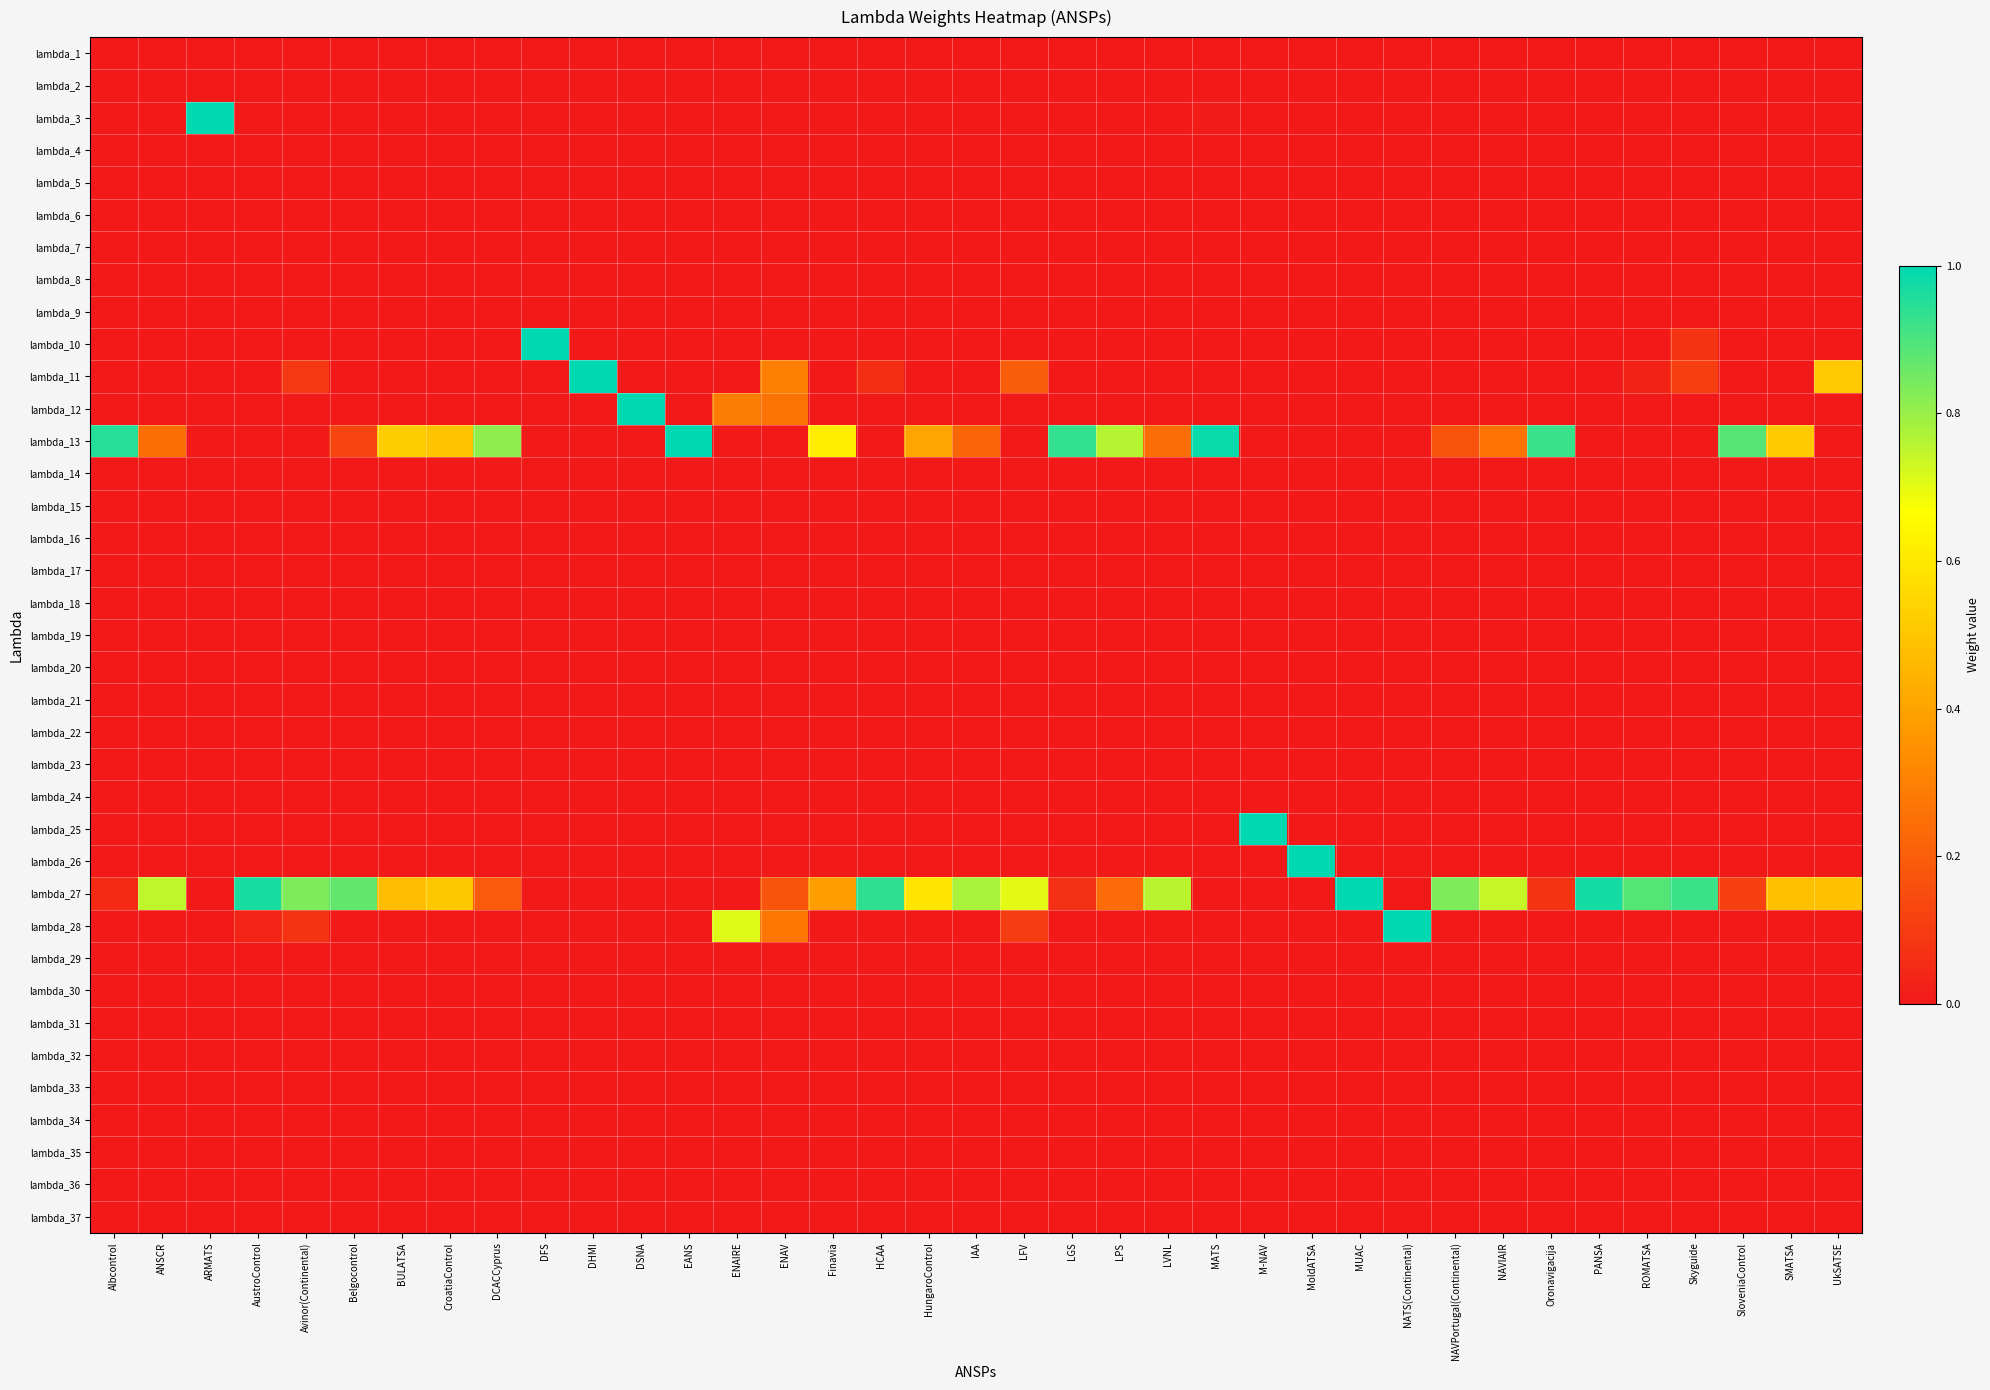

Reading right to left, list all the values displayed in this chart.

lambda_1: UkSATSE=0.0	SMATSA=0.0	SloveniaControl=0.0	Skyguide=0.0	ROMATSA=0.0	PANSA=0.0	Oronavigacija=0.0	NAVIAIR=0.0	NAVPortugal(Continental)=0.0	NATS(Continental)=0.0	MUAC=0.0	MoldATSA=0.0	M-NAV=0.0	MATS=0.0	LVNL=0.0	LPS=0.0	LGS=0.0	LFV=0.0	IAA=0.0	HungaroControl=0.0	HCAA=0.0	Finavia=0.0	ENAV=0.0	ENAIRE=0.0	EANS=0.0	DSNA=0.0	DHMI=0.0	DFS=0.0	DCACCyprus=0.0	CroatiaControl=0.0	BULATSA=0.0	Belgocontrol=0.0	Avinor(Continental)=0.0	AustroControl=0.0	ARMATS=0.0	ANSCR=0.0	Albcontrol=0.0
lambda_2: UkSATSE=0.0	SMATSA=0.0	SloveniaControl=0.0	Skyguide=0.0	ROMATSA=0.0	PANSA=0.0	Oronavigacija=0.0	NAVIAIR=0.0	NAVPortugal(Continental)=0.0	NATS(Continental)=0.0	MUAC=0.0	MoldATSA=0.0	M-NAV=0.0	MATS=0.0	LVNL=0.0	LPS=0.0	LGS=0.0	LFV=0.0	IAA=0.0	HungaroControl=0.0	HCAA=0.0	Finavia=0.0	ENAV=0.0	ENAIRE=0.0	EANS=0.0	DSNA=0.0	DHMI=0.0	DFS=0.0	DCACCyprus=0.0	CroatiaControl=0.0	BULATSA=0.0	Belgocontrol=0.0	Avinor(Continental)=0.0	AustroControl=0.0	ARMATS=0.0	ANSCR=0.0	Albcontrol=0.0
lambda_3: UkSATSE=0.0	SMATSA=0.0	SloveniaControl=0.0	Skyguide=0.0	ROMATSA=0.0	PANSA=0.0	Oronavigacija=0.0	NAVIAIR=0.0	NAVPortugal(Continental)=0.0	NATS(Continental)=0.0	MUAC=0.0	MoldATSA=0.0	M-NAV=0.0	MATS=0.0	LVNL=0.0	LPS=0.0	LGS=0.0	LFV=0.0	IAA=0.0	HungaroControl=0.0	HCAA=0.0	Finavia=0.0	ENAV=0.0	ENAIRE=0.0	EANS=0.0	DSNA=0.0	DHMI=0.0	DFS=0.0	DCACCyprus=0.0	CroatiaControl=0.0	BULATSA=0.0	Belgocontrol=0.0	Avinor(Continental)=0.0	AustroControl=0.0	ARMATS=1.0	ANSCR=0.0	Albcontrol=0.0
lambda_4: UkSATSE=0.0	SMATSA=0.0	SloveniaControl=0.0	Skyguide=0.0	ROMATSA=0.0	PANSA=0.0	Oronavigacija=0.0	NAVIAIR=0.0	NAVPortugal(Continental)=0.0	NATS(Continental)=0.0	MUAC=0.0	MoldATSA=0.0	M-NAV=0.0	MATS=0.0	LVNL=0.0	LPS=0.0	LGS=0.0	LFV=0.0	IAA=0.0	HungaroControl=0.0	HCAA=0.0	Finavia=0.0	ENAV=0.0	ENAIRE=0.0	EANS=0.0	DSNA=0.0	DHMI=0.0	DFS=0.0	DCACCyprus=0.0	CroatiaControl=0.0	BULATSA=0.0	Belgocontrol=0.0	Avinor(Continental)=0.0	AustroControl=0.0	ARMATS=0.0	ANSCR=0.0	Albcontrol=0.0
lambda_5: UkSATSE=0.0	SMATSA=0.0	SloveniaControl=0.0	Skyguide=0.0	ROMATSA=0.0	PANSA=0.0	Oronavigacija=0.0	NAVIAIR=0.0	NAVPortugal(Continental)=0.0	NATS(Continental)=0.0	MUAC=0.0	MoldATSA=0.0	M-NAV=0.0	MATS=0.0	LVNL=0.0	LPS=0.0	LGS=0.0	LFV=0.0	IAA=0.0	HungaroControl=0.0	HCAA=0.0	Finavia=0.0	ENAV=0.0	ENAIRE=0.0	EANS=0.0	DSNA=0.0	DHMI=0.0	DFS=0.0	DCACCyprus=0.0	CroatiaControl=0.0	BULATSA=0.0	Belgocontrol=0.0	Avinor(Continental)=0.0	AustroControl=0.0	ARMATS=0.0	ANSCR=0.0	Albcontrol=0.0
lambda_6: UkSATSE=0.0	SMATSA=0.0	SloveniaControl=0.0	Skyguide=0.0	ROMATSA=0.0	PANSA=0.0	Oronavigacija=0.0	NAVIAIR=0.0	NAVPortugal(Continental)=0.0	NATS(Continental)=0.0	MUAC=0.0	MoldATSA=0.0	M-NAV=0.0	MATS=0.0	LVNL=0.0	LPS=0.0	LGS=0.0	LFV=0.0	IAA=0.0	HungaroControl=0.0	HCAA=0.0	Finavia=0.0	ENAV=0.0	ENAIRE=0.0	EANS=0.0	DSNA=0.0	DHMI=0.0	DFS=0.0	DCACCyprus=0.0	CroatiaControl=0.0	BULATSA=0.0	Belgocontrol=0.0	Avinor(Continental)=0.0	AustroControl=0.0	ARMATS=0.0	ANSCR=0.0	Albcontrol=0.0
lambda_7: UkSATSE=0.0	SMATSA=0.0	SloveniaControl=0.0	Skyguide=0.0	ROMATSA=0.0	PANSA=0.0	Oronavigacija=0.0	NAVIAIR=0.0	NAVPortugal(Continental)=0.0	NATS(Continental)=0.0	MUAC=0.0	MoldATSA=0.0	M-NAV=0.0	MATS=0.0	LVNL=0.0	LPS=0.0	LGS=0.0	LFV=0.0	IAA=0.0	HungaroControl=0.0	HCAA=0.0	Finavia=0.0	ENAV=0.0	ENAIRE=0.0	EANS=0.0	DSNA=0.0	DHMI=0.0	DFS=0.0	DCACCyprus=0.0	CroatiaControl=0.0	BULATSA=0.0	Belgocontrol=0.0	Avinor(Continental)=0.0	AustroControl=0.0	ARMATS=0.0	ANSCR=0.0	Albcontrol=0.0
lambda_8: UkSATSE=0.0	SMATSA=0.0	SloveniaControl=0.0	Skyguide=0.0	ROMATSA=0.0	PANSA=0.0	Oronavigacija=0.0	NAVIAIR=0.0	NAVPortugal(Continental)=0.0	NATS(Continental)=0.0	MUAC=0.0	MoldATSA=0.0	M-NAV=0.0	MATS=0.0	LVNL=0.0	LPS=0.0	LGS=0.0	LFV=0.0	IAA=0.0	HungaroControl=0.0	HCAA=0.0	Finavia=0.0	ENAV=0.0	ENAIRE=0.0	EANS=0.0	DSNA=0.0	DHMI=0.0	DFS=0.0	DCACCyprus=0.0	CroatiaControl=0.0	BULATSA=0.0	Belgocontrol=0.0	Avinor(Continental)=0.0	AustroControl=0.0	ARMATS=0.0	ANSCR=0.0	Albcontrol=0.0
lambda_9: UkSATSE=0.0	SMATSA=0.0	SloveniaControl=0.0	Skyguide=0.0	ROMATSA=0.0	PANSA=0.0	Oronavigacija=0.0	NAVIAIR=0.0	NAVPortugal(Continental)=0.0	NATS(Continental)=0.0	MUAC=0.0	MoldATSA=0.0	M-NAV=0.0	MATS=0.0	LVNL=0.0	LPS=0.0	LGS=0.0	LFV=0.0	IAA=0.0	HungaroControl=0.0	HCAA=0.0	Finavia=0.0	ENAV=0.0	ENAIRE=0.0	EANS=0.0	DSNA=0.0	DHMI=0.0	DFS=0.0	DCACCyprus=0.0	CroatiaControl=0.0	BULATSA=0.0	Belgocontrol=0.0	Avinor(Continental)=0.0	AustroControl=0.0	ARMATS=0.0	ANSCR=0.0	Albcontrol=0.0
lambda_10: UkSATSE=0.0	SMATSA=0.0	SloveniaControl=0.0	Skyguide=0.1	ROMATSA=0.0	PANSA=0.0	Oronavigacija=0.0	NAVIAIR=0.0	NAVPortugal(Continental)=0.0	NATS(Continental)=0.0	MUAC=0.0	MoldATSA=0.0	M-NAV=0.0	MATS=0.0	LVNL=0.0	LPS=0.0	LGS=0.0	LFV=0.0	IAA=0.0	HungaroControl=0.0	HCAA=0.0	Finavia=0.0	ENAV=0.0	ENAIRE=0.0	EANS=0.0	DSNA=0.0	DHMI=0.0	DFS=1.0	DCACCyprus=0.0	CroatiaControl=0.0	BULATSA=0.0	Belgocontrol=0.0	Avinor(Continental)=0.0	AustroControl=0.0	ARMATS=0.0	ANSCR=0.0	Albcontrol=0.0
lambda_11: UkSATSE=0.5	SMATSA=0.0	SloveniaControl=0.0	Skyguide=0.1	ROMATSA=0.0	PANSA=0.0	Oronavigacija=0.0	NAVIAIR=0.0	NAVPortugal(Continental)=0.0	NATS(Continental)=0.0	MUAC=0.0	MoldATSA=0.0	M-NAV=0.0	MATS=0.0	LVNL=0.0	LPS=0.0	LGS=0.0	LFV=0.2	IAA=0.0	HungaroControl=0.0	HCAA=0.1	Finavia=0.0	ENAV=0.3	ENAIRE=0.0	EANS=0.0	DSNA=0.0	DHMI=1.0	DFS=0.0	DCACCyprus=0.0	CroatiaControl=0.0	BULATSA=0.0	Belgocontrol=0.0	Avinor(Continental)=0.1	AustroControl=0.0	ARMATS=0.0	ANSCR=0.0	Albcontrol=0.0
lambda_12: UkSATSE=0.0	SMATSA=0.0	SloveniaControl=0.0	Skyguide=0.0	ROMATSA=0.0	PANSA=0.0	Oronavigacija=0.0	NAVIAIR=0.0	NAVPortugal(Continental)=0.0	NATS(Continental)=0.0	MUAC=0.0	MoldATSA=0.0	M-NAV=0.0	MATS=0.0	LVNL=0.0	LPS=0.0	LGS=0.0	LFV=0.0	IAA=0.0	HungaroControl=0.0	HCAA=0.0	Finavia=0.0	ENAV=0.3	ENAIRE=0.3	EANS=0.0	DSNA=1.0	DHMI=0.0	DFS=0.0	DCACCyprus=0.0	CroatiaControl=0.0	BULATSA=0.0	Belgocontrol=0.0	Avinor(Continental)=0.0	AustroControl=0.0	ARMATS=0.0	ANSCR=0.0	Albcontrol=0.0
lambda_13: UkSATSE=0.0	SMATSA=0.5	SloveniaControl=0.9	Skyguide=0.0	ROMATSA=0.0	PANSA=0.0	Oronavigacija=0.9	NAVIAIR=0.3	NAVPortugal(Continental)=0.2	NATS(Continental)=0.0	MUAC=0.0	MoldATSA=0.0	M-NAV=0.0	MATS=1.0	LVNL=0.2	LPS=0.8	LGS=0.9	LFV=0.0	IAA=0.2	HungaroControl=0.4	HCAA=0.0	Finavia=0.6	ENAV=0.0	ENAIRE=0.0	EANS=1.0	DSNA=0.0	DHMI=0.0	DFS=0.0	DCACCyprus=0.8	CroatiaControl=0.5	BULATSA=0.5	Belgocontrol=0.1	Avinor(Continental)=0.0	AustroControl=0.0	ARMATS=0.0	ANSCR=0.2	Albcontrol=1.0
lambda_14: UkSATSE=0.0	SMATSA=0.0	SloveniaControl=0.0	Skyguide=0.0	ROMATSA=0.0	PANSA=0.0	Oronavigacija=0.0	NAVIAIR=0.0	NAVPortugal(Continental)=0.0	NATS(Continental)=0.0	MUAC=0.0	MoldATSA=0.0	M-NAV=0.0	MATS=0.0	LVNL=0.0	LPS=0.0	LGS=0.0	LFV=0.0	IAA=0.0	HungaroControl=0.0	HCAA=0.0	Finavia=0.0	ENAV=0.0	ENAIRE=0.0	EANS=0.0	DSNA=0.0	DHMI=0.0	DFS=0.0	DCACCyprus=0.0	CroatiaControl=0.0	BULATSA=0.0	Belgocontrol=0.0	Avinor(Continental)=0.0	AustroControl=0.0	ARMATS=0.0	ANSCR=0.0	Albcontrol=0.0
lambda_15: UkSATSE=0.0	SMATSA=0.0	SloveniaControl=0.0	Skyguide=0.0	ROMATSA=0.0	PANSA=0.0	Oronavigacija=0.0	NAVIAIR=0.0	NAVPortugal(Continental)=0.0	NATS(Continental)=0.0	MUAC=0.0	MoldATSA=0.0	M-NAV=0.0	MATS=0.0	LVNL=0.0	LPS=0.0	LGS=0.0	LFV=0.0	IAA=0.0	HungaroControl=0.0	HCAA=0.0	Finavia=0.0	ENAV=0.0	ENAIRE=0.0	EANS=0.0	DSNA=0.0	DHMI=0.0	DFS=0.0	DCACCyprus=0.0	CroatiaControl=0.0	BULATSA=0.0	Belgocontrol=0.0	Avinor(Continental)=0.0	AustroControl=0.0	ARMATS=0.0	ANSCR=0.0	Albcontrol=0.0
lambda_16: UkSATSE=0.0	SMATSA=0.0	SloveniaControl=0.0	Skyguide=0.0	ROMATSA=0.0	PANSA=0.0	Oronavigacija=0.0	NAVIAIR=0.0	NAVPortugal(Continental)=0.0	NATS(Continental)=0.0	MUAC=0.0	MoldATSA=0.0	M-NAV=0.0	MATS=0.0	LVNL=0.0	LPS=0.0	LGS=0.0	LFV=0.0	IAA=0.0	HungaroControl=0.0	HCAA=0.0	Finavia=0.0	ENAV=0.0	ENAIRE=0.0	EANS=0.0	DSNA=0.0	DHMI=0.0	DFS=0.0	DCACCyprus=0.0	CroatiaControl=0.0	BULATSA=0.0	Belgocontrol=0.0	Avinor(Continental)=0.0	AustroControl=0.0	ARMATS=0.0	ANSCR=0.0	Albcontrol=0.0
lambda_17: UkSATSE=0.0	SMATSA=0.0	SloveniaControl=0.0	Skyguide=0.0	ROMATSA=0.0	PANSA=0.0	Oronavigacija=0.0	NAVIAIR=0.0	NAVPortugal(Continental)=0.0	NATS(Continental)=0.0	MUAC=0.0	MoldATSA=0.0	M-NAV=0.0	MATS=0.0	LVNL=0.0	LPS=0.0	LGS=0.0	LFV=0.0	IAA=0.0	HungaroControl=0.0	HCAA=0.0	Finavia=0.0	ENAV=0.0	ENAIRE=0.0	EANS=0.0	DSNA=0.0	DHMI=0.0	DFS=0.0	DCACCyprus=0.0	CroatiaControl=0.0	BULATSA=0.0	Belgocontrol=0.0	Avinor(Continental)=0.0	AustroControl=0.0	ARMATS=0.0	ANSCR=0.0	Albcontrol=0.0
lambda_18: UkSATSE=0.0	SMATSA=0.0	SloveniaControl=0.0	Skyguide=0.0	ROMATSA=0.0	PANSA=0.0	Oronavigacija=0.0	NAVIAIR=0.0	NAVPortugal(Continental)=0.0	NATS(Continental)=0.0	MUAC=0.0	MoldATSA=0.0	M-NAV=0.0	MATS=0.0	LVNL=0.0	LPS=0.0	LGS=0.0	LFV=0.0	IAA=0.0	HungaroControl=0.0	HCAA=0.0	Finavia=0.0	ENAV=0.0	ENAIRE=0.0	EANS=0.0	DSNA=0.0	DHMI=0.0	DFS=0.0	DCACCyprus=0.0	CroatiaControl=0.0	BULATSA=0.0	Belgocontrol=0.0	Avinor(Continental)=0.0	AustroControl=0.0	ARMATS=0.0	ANSCR=0.0	Albcontrol=0.0
lambda_19: UkSATSE=0.0	SMATSA=0.0	SloveniaControl=0.0	Skyguide=0.0	ROMATSA=0.0	PANSA=0.0	Oronavigacija=0.0	NAVIAIR=0.0	NAVPortugal(Continental)=0.0	NATS(Continental)=0.0	MUAC=0.0	MoldATSA=0.0	M-NAV=0.0	MATS=0.0	LVNL=0.0	LPS=0.0	LGS=0.0	LFV=0.0	IAA=0.0	HungaroControl=0.0	HCAA=0.0	Finavia=0.0	ENAV=0.0	ENAIRE=0.0	EANS=0.0	DSNA=0.0	DHMI=0.0	DFS=0.0	DCACCyprus=0.0	CroatiaControl=0.0	BULATSA=0.0	Belgocontrol=0.0	Avinor(Continental)=0.0	AustroControl=0.0	ARMATS=0.0	ANSCR=0.0	Albcontrol=0.0
lambda_20: UkSATSE=0.0	SMATSA=0.0	SloveniaControl=0.0	Skyguide=0.0	ROMATSA=0.0	PANSA=0.0	Oronavigacija=0.0	NAVIAIR=0.0	NAVPortugal(Continental)=0.0	NATS(Continental)=0.0	MUAC=0.0	MoldATSA=0.0	M-NAV=0.0	MATS=0.0	LVNL=0.0	LPS=0.0	LGS=0.0	LFV=0.0	IAA=0.0	HungaroControl=0.0	HCAA=0.0	Finavia=0.0	ENAV=0.0	ENAIRE=0.0	EANS=0.0	DSNA=0.0	DHMI=0.0	DFS=0.0	DCACCyprus=0.0	CroatiaControl=0.0	BULATSA=0.0	Belgocontrol=0.0	Avinor(Continental)=0.0	AustroControl=0.0	ARMATS=0.0	ANSCR=0.0	Albcontrol=0.0
lambda_21: UkSATSE=0.0	SMATSA=0.0	SloveniaControl=0.0	Skyguide=0.0	ROMATSA=0.0	PANSA=0.0	Oronavigacija=0.0	NAVIAIR=0.0	NAVPortugal(Continental)=0.0	NATS(Continental)=0.0	MUAC=0.0	MoldATSA=0.0	M-NAV=0.0	MATS=0.0	LVNL=0.0	LPS=0.0	LGS=0.0	LFV=0.0	IAA=0.0	HungaroControl=0.0	HCAA=0.0	Finavia=0.0	ENAV=0.0	ENAIRE=0.0	EANS=0.0	DSNA=0.0	DHMI=0.0	DFS=0.0	DCACCyprus=0.0	CroatiaControl=0.0	BULATSA=0.0	Belgocontrol=0.0	Avinor(Continental)=0.0	AustroControl=0.0	ARMATS=0.0	ANSCR=0.0	Albcontrol=0.0
lambda_22: UkSATSE=0.0	SMATSA=0.0	SloveniaControl=0.0	Skyguide=0.0	ROMATSA=0.0	PANSA=0.0	Oronavigacija=0.0	NAVIAIR=0.0	NAVPortugal(Continental)=0.0	NATS(Continental)=0.0	MUAC=0.0	MoldATSA=0.0	M-NAV=0.0	MATS=0.0	LVNL=0.0	LPS=0.0	LGS=0.0	LFV=0.0	IAA=0.0	HungaroControl=0.0	HCAA=0.0	Finavia=0.0	ENAV=0.0	ENAIRE=0.0	EANS=0.0	DSNA=0.0	DHMI=0.0	DFS=0.0	DCACCyprus=0.0	CroatiaControl=0.0	BULATSA=0.0	Belgocontrol=0.0	Avinor(Continental)=0.0	AustroControl=0.0	ARMATS=0.0	ANSCR=0.0	Albcontrol=0.0
lambda_23: UkSATSE=0.0	SMATSA=0.0	SloveniaControl=0.0	Skyguide=0.0	ROMATSA=0.0	PANSA=0.0	Oronavigacija=0.0	NAVIAIR=0.0	NAVPortugal(Continental)=0.0	NATS(Continental)=0.0	MUAC=0.0	MoldATSA=0.0	M-NAV=0.0	MATS=0.0	LVNL=0.0	LPS=0.0	LGS=0.0	LFV=0.0	IAA=0.0	HungaroControl=0.0	HCAA=0.0	Finavia=0.0	ENAV=0.0	ENAIRE=0.0	EANS=0.0	DSNA=0.0	DHMI=0.0	DFS=0.0	DCACCyprus=0.0	CroatiaControl=0.0	BULATSA=0.0	Belgocontrol=0.0	Avinor(Continental)=0.0	AustroControl=0.0	ARMATS=0.0	ANSCR=0.0	Albcontrol=0.0
lambda_24: UkSATSE=0.0	SMATSA=0.0	SloveniaControl=0.0	Skyguide=0.0	ROMATSA=0.0	PANSA=0.0	Oronavigacija=0.0	NAVIAIR=0.0	NAVPortugal(Continental)=0.0	NATS(Continental)=0.0	MUAC=0.0	MoldATSA=0.0	M-NAV=0.0	MATS=0.0	LVNL=0.0	LPS=0.0	LGS=0.0	LFV=0.0	IAA=0.0	HungaroControl=0.0	HCAA=0.0	Finavia=0.0	ENAV=0.0	ENAIRE=0.0	EANS=0.0	DSNA=0.0	DHMI=0.0	DFS=0.0	DCACCyprus=0.0	CroatiaControl=0.0	BULATSA=0.0	Belgocontrol=0.0	Avinor(Continental)=0.0	AustroControl=0.0	ARMATS=0.0	ANSCR=0.0	Albcontrol=0.0
lambda_25: UkSATSE=0.0	SMATSA=0.0	SloveniaControl=0.0	Skyguide=0.0	ROMATSA=0.0	PANSA=0.0	Oronavigacija=0.0	NAVIAIR=0.0	NAVPortugal(Continental)=0.0	NATS(Continental)=0.0	MUAC=0.0	MoldATSA=0.0	M-NAV=1.0	MATS=0.0	LVNL=0.0	LPS=0.0	LGS=0.0	LFV=0.0	IAA=0.0	HungaroControl=0.0	HCAA=0.0	Finavia=0.0	ENAV=0.0	ENAIRE=0.0	EANS=0.0	DSNA=0.0	DHMI=0.0	DFS=0.0	DCACCyprus=0.0	CroatiaControl=0.0	BULATSA=0.0	Belgocontrol=0.0	Avinor(Continental)=0.0	AustroControl=0.0	ARMATS=0.0	ANSCR=0.0	Albcontrol=0.0
lambda_26: UkSATSE=0.0	SMATSA=0.0	SloveniaControl=0.0	Skyguide=0.0	ROMATSA=0.0	PANSA=0.0	Oronavigacija=0.0	NAVIAIR=0.0	NAVPortugal(Continental)=0.0	NATS(Continental)=0.0	MUAC=0.0	MoldATSA=1.0	M-NAV=0.0	MATS=0.0	LVNL=0.0	LPS=0.0	LGS=0.0	LFV=0.0	IAA=0.0	HungaroControl=0.0	HCAA=0.0	Finavia=0.0	ENAV=0.0	ENAIRE=0.0	EANS=0.0	DSNA=0.0	DHMI=0.0	DFS=0.0	DCACCyprus=0.0	CroatiaControl=0.0	BULATSA=0.0	Belgocontrol=0.0	Avinor(Continental)=0.0	AustroControl=0.0	ARMATS=0.0	ANSCR=0.0	Albcontrol=0.0
lambda_27: UkSATSE=0.5	SMATSA=0.5	SloveniaControl=0.1	Skyguide=0.9	ROMATSA=0.9	PANSA=1.0	Oronavigacija=0.1	NAVIAIR=0.7	NAVPortugal(Continental)=0.8	NATS(Continental)=0.0	MUAC=1.0	MoldATSA=0.0	M-NAV=0.0	MATS=0.0	LVNL=0.8	LPS=0.2	LGS=0.1	LFV=0.7	IAA=0.8	HungaroControl=0.6	HCAA=0.9	Finavia=0.4	ENAV=0.2	ENAIRE=0.0	EANS=0.0	DSNA=0.0	DHMI=0.0	DFS=0.0	DCACCyprus=0.2	CroatiaControl=0.5	BULATSA=0.5	Belgocontrol=0.9	Avinor(Continental)=0.8	AustroControl=1.0	ARMATS=0.0	ANSCR=0.8	Albcontrol=0.0
lambda_28: UkSATSE=0.0	SMATSA=0.0	SloveniaControl=0.0	Skyguide=0.0	ROMATSA=0.0	PANSA=0.0	Oronavigacija=0.0	NAVIAIR=0.0	NAVPortugal(Continental)=0.0	NATS(Continental)=1.0	MUAC=0.0	MoldATSA=0.0	M-NAV=0.0	MATS=0.0	LVNL=0.0	LPS=0.0	LGS=0.0	LFV=0.1	IAA=0.0	HungaroControl=0.0	HCAA=0.0	Finavia=0.0	ENAV=0.3	ENAIRE=0.7	EANS=0.0	DSNA=0.0	DHMI=0.0	DFS=0.0	DCACCyprus=0.0	CroatiaControl=0.0	BULATSA=0.0	Belgocontrol=0.0	Avinor(Continental)=0.1	AustroControl=0.0	ARMATS=0.0	ANSCR=0.0	Albcontrol=0.0
lambda_29: UkSATSE=0.0	SMATSA=0.0	SloveniaControl=0.0	Skyguide=0.0	ROMATSA=0.0	PANSA=0.0	Oronavigacija=0.0	NAVIAIR=0.0	NAVPortugal(Continental)=0.0	NATS(Continental)=0.0	MUAC=0.0	MoldATSA=0.0	M-NAV=0.0	MATS=0.0	LVNL=0.0	LPS=0.0	LGS=0.0	LFV=0.0	IAA=0.0	HungaroControl=0.0	HCAA=0.0	Finavia=0.0	ENAV=0.0	ENAIRE=0.0	EANS=0.0	DSNA=0.0	DHMI=0.0	DFS=0.0	DCACCyprus=0.0	CroatiaControl=0.0	BULATSA=0.0	Belgocontrol=0.0	Avinor(Continental)=0.0	AustroControl=0.0	ARMATS=0.0	ANSCR=0.0	Albcontrol=0.0
lambda_30: UkSATSE=0.0	SMATSA=0.0	SloveniaControl=0.0	Skyguide=0.0	ROMATSA=0.0	PANSA=0.0	Oronavigacija=0.0	NAVIAIR=0.0	NAVPortugal(Continental)=0.0	NATS(Continental)=0.0	MUAC=0.0	MoldATSA=0.0	M-NAV=0.0	MATS=0.0	LVNL=0.0	LPS=0.0	LGS=0.0	LFV=0.0	IAA=0.0	HungaroControl=0.0	HCAA=0.0	Finavia=0.0	ENAV=0.0	ENAIRE=0.0	EANS=0.0	DSNA=0.0	DHMI=0.0	DFS=0.0	DCACCyprus=0.0	CroatiaControl=0.0	BULATSA=0.0	Belgocontrol=0.0	Avinor(Continental)=0.0	AustroControl=0.0	ARMATS=0.0	ANSCR=0.0	Albcontrol=0.0
lambda_31: UkSATSE=0.0	SMATSA=0.0	SloveniaControl=0.0	Skyguide=0.0	ROMATSA=0.0	PANSA=0.0	Oronavigacija=0.0	NAVIAIR=0.0	NAVPortugal(Continental)=0.0	NATS(Continental)=0.0	MUAC=0.0	MoldATSA=0.0	M-NAV=0.0	MATS=0.0	LVNL=0.0	LPS=0.0	LGS=0.0	LFV=0.0	IAA=0.0	HungaroControl=0.0	HCAA=0.0	Finavia=0.0	ENAV=0.0	ENAIRE=0.0	EANS=0.0	DSNA=0.0	DHMI=0.0	DFS=0.0	DCACCyprus=0.0	CroatiaControl=0.0	BULATSA=0.0	Belgocontrol=0.0	Avinor(Continental)=0.0	AustroControl=0.0	ARMATS=0.0	ANSCR=0.0	Albcontrol=0.0
lambda_32: UkSATSE=0.0	SMATSA=0.0	SloveniaControl=0.0	Skyguide=0.0	ROMATSA=0.0	PANSA=0.0	Oronavigacija=0.0	NAVIAIR=0.0	NAVPortugal(Continental)=0.0	NATS(Continental)=0.0	MUAC=0.0	MoldATSA=0.0	M-NAV=0.0	MATS=0.0	LVNL=0.0	LPS=0.0	LGS=0.0	LFV=0.0	IAA=0.0	HungaroControl=0.0	HCAA=0.0	Finavia=0.0	ENAV=0.0	ENAIRE=0.0	EANS=0.0	DSNA=0.0	DHMI=0.0	DFS=0.0	DCACCyprus=0.0	CroatiaControl=0.0	BULATSA=0.0	Belgocontrol=0.0	Avinor(Continental)=0.0	AustroControl=0.0	ARMATS=0.0	ANSCR=0.0	Albcontrol=0.0
lambda_33: UkSATSE=0.0	SMATSA=0.0	SloveniaControl=0.0	Skyguide=0.0	ROMATSA=0.0	PANSA=0.0	Oronavigacija=0.0	NAVIAIR=0.0	NAVPortugal(Continental)=0.0	NATS(Continental)=0.0	MUAC=0.0	MoldATSA=0.0	M-NAV=0.0	MATS=0.0	LVNL=0.0	LPS=0.0	LGS=0.0	LFV=0.0	IAA=0.0	HungaroControl=0.0	HCAA=0.0	Finavia=0.0	ENAV=0.0	ENAIRE=0.0	EANS=0.0	DSNA=0.0	DHMI=0.0	DFS=0.0	DCACCyprus=0.0	CroatiaControl=0.0	BULATSA=0.0	Belgocontrol=0.0	Avinor(Continental)=0.0	AustroControl=0.0	ARMATS=0.0	ANSCR=0.0	Albcontrol=0.0
lambda_34: UkSATSE=0.0	SMATSA=0.0	SloveniaControl=0.0	Skyguide=0.0	ROMATSA=0.0	PANSA=0.0	Oronavigacija=0.0	NAVIAIR=0.0	NAVPortugal(Continental)=0.0	NATS(Continental)=0.0	MUAC=0.0	MoldATSA=0.0	M-NAV=0.0	MATS=0.0	LVNL=0.0	LPS=0.0	LGS=0.0	LFV=0.0	IAA=0.0	HungaroControl=0.0	HCAA=0.0	Finavia=0.0	ENAV=0.0	ENAIRE=0.0	EANS=0.0	DSNA=0.0	DHMI=0.0	DFS=0.0	DCACCyprus=0.0	CroatiaControl=0.0	BULATSA=0.0	Belgocontrol=0.0	Avinor(Continental)=0.0	AustroControl=0.0	ARMATS=0.0	ANSCR=0.0	Albcontrol=0.0
lambda_35: UkSATSE=0.0	SMATSA=0.0	SloveniaControl=0.0	Skyguide=0.0	ROMATSA=0.0	PANSA=0.0	Oronavigacija=0.0	NAVIAIR=0.0	NAVPortugal(Continental)=0.0	NATS(Continental)=0.0	MUAC=0.0	MoldATSA=0.0	M-NAV=0.0	MATS=0.0	LVNL=0.0	LPS=0.0	LGS=0.0	LFV=0.0	IAA=0.0	HungaroControl=0.0	HCAA=0.0	Finavia=0.0	ENAV=0.0	ENAIRE=0.0	EANS=0.0	DSNA=0.0	DHMI=0.0	DFS=0.0	DCACCyprus=0.0	CroatiaControl=0.0	BULATSA=0.0	Belgocontrol=0.0	Avinor(Continental)=0.0	AustroControl=0.0	ARMATS=0.0	ANSCR=0.0	Albcontrol=0.0
lambda_36: UkSATSE=0.0	SMATSA=0.0	SloveniaControl=0.0	Skyguide=0.0	ROMATSA=0.0	PANSA=0.0	Oronavigacija=0.0	NAVIAIR=0.0	NAVPortugal(Continental)=0.0	NATS(Continental)=0.0	MUAC=0.0	MoldATSA=0.0	M-NAV=0.0	MATS=0.0	LVNL=0.0	LPS=0.0	LGS=0.0	LFV=0.0	IAA=0.0	HungaroControl=0.0	HCAA=0.0	Finavia=0.0	ENAV=0.0	ENAIRE=0.0	EANS=0.0	DSNA=0.0	DHMI=0.0	DFS=0.0	DCACCyprus=0.0	CroatiaControl=0.0	BULATSA=0.0	Belgocontrol=0.0	Avinor(Continental)=0.0	AustroControl=0.0	ARMATS=0.0	ANSCR=0.0	Albcontrol=0.0
lambda_37: UkSATSE=0.0	SMATSA=0.0	SloveniaControl=0.0	Skyguide=0.0	ROMATSA=0.0	PANSA=0.0	Oronavigacija=0.0	NAVIAIR=0.0	NAVPortugal(Continental)=0.0	NATS(Continental)=0.0	MUAC=0.0	MoldATSA=0.0	M-NAV=0.0	MATS=0.0	LVNL=0.0	LPS=0.0	LGS=0.0	LFV=0.0	IAA=0.0	HungaroControl=0.0	HCAA=0.0	Finavia=0.0	ENAV=0.0	ENAIRE=0.0	EANS=0.0	DSNA=0.0	DHMI=0.0	DFS=0.0	DCACCyprus=0.0	CroatiaControl=0.0	BULATSA=0.0	Belgocontrol=0.0	Avinor(Continental)=0.0	AustroControl=0.0	ARMATS=0.0	ANSCR=0.0	Albcontrol=0.0